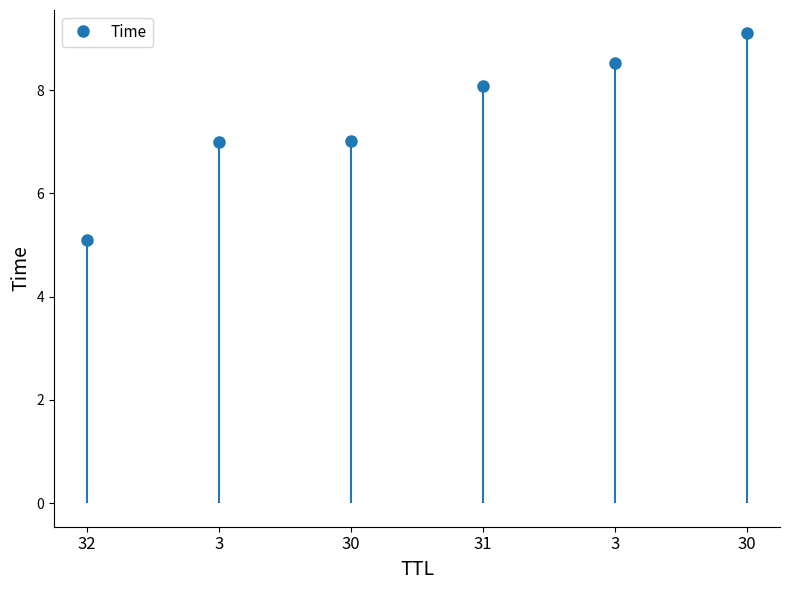

Rank the categories by value from lowest to highest.

32, 3, 30, 31, 3, 30